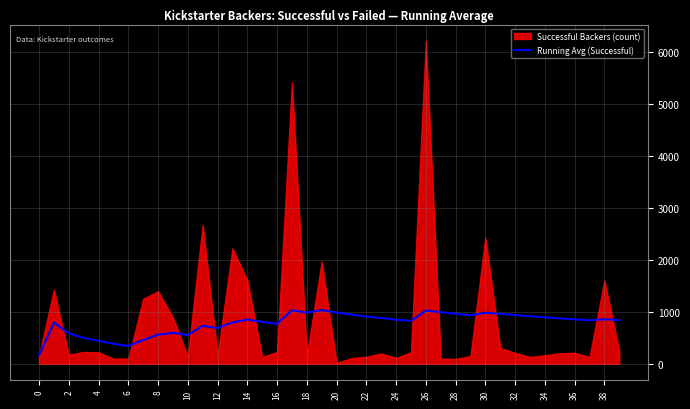

What is the approximate value at 35?

872.9